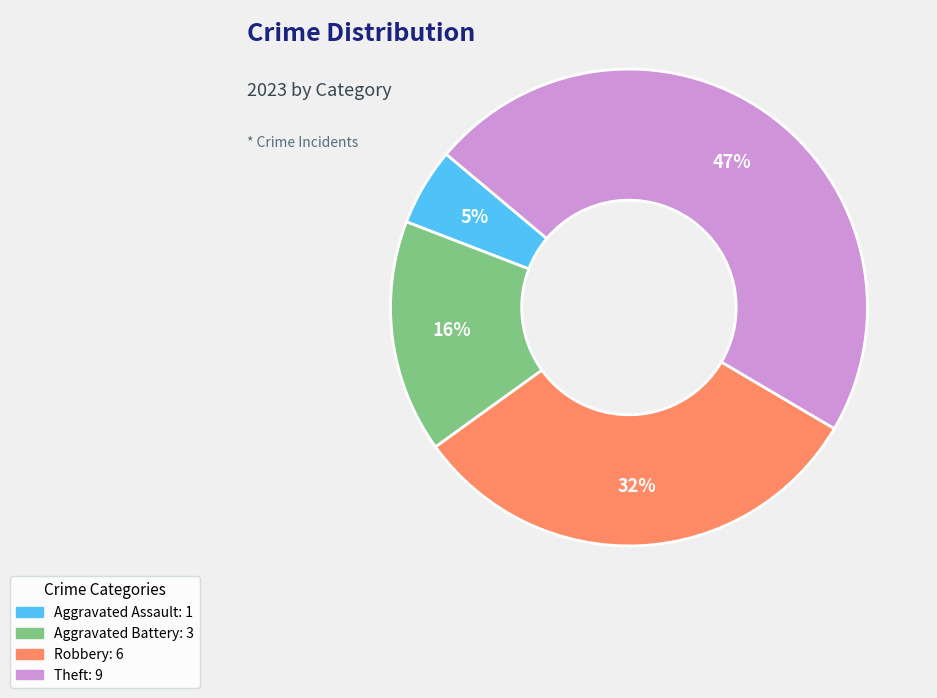

Is there a majority slice in this chart?

No